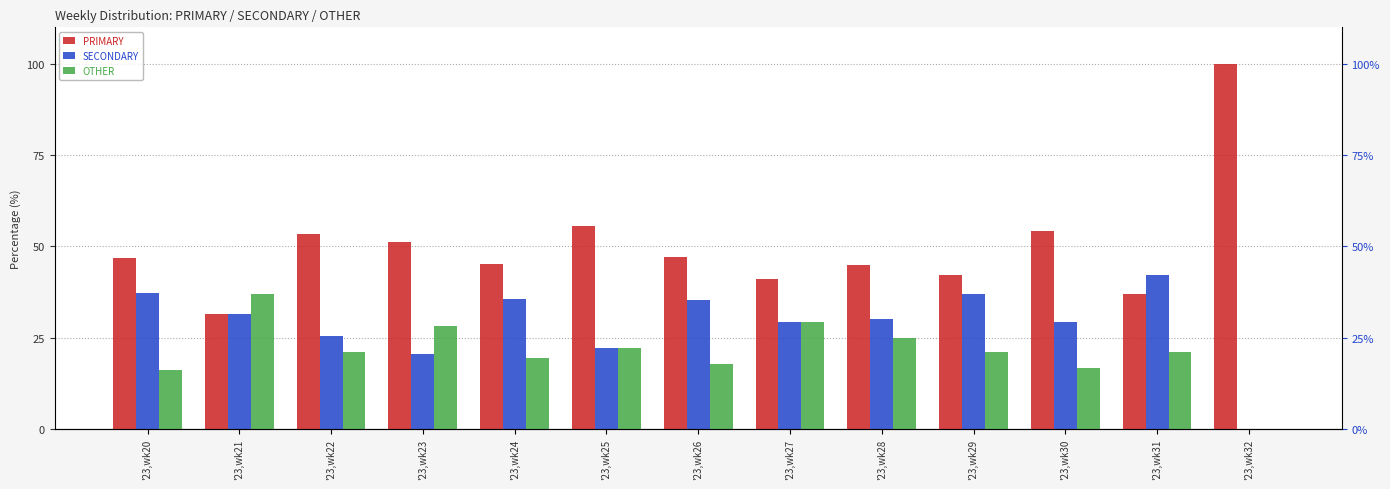

Which category has the lowest value across all series?

'23,wk32